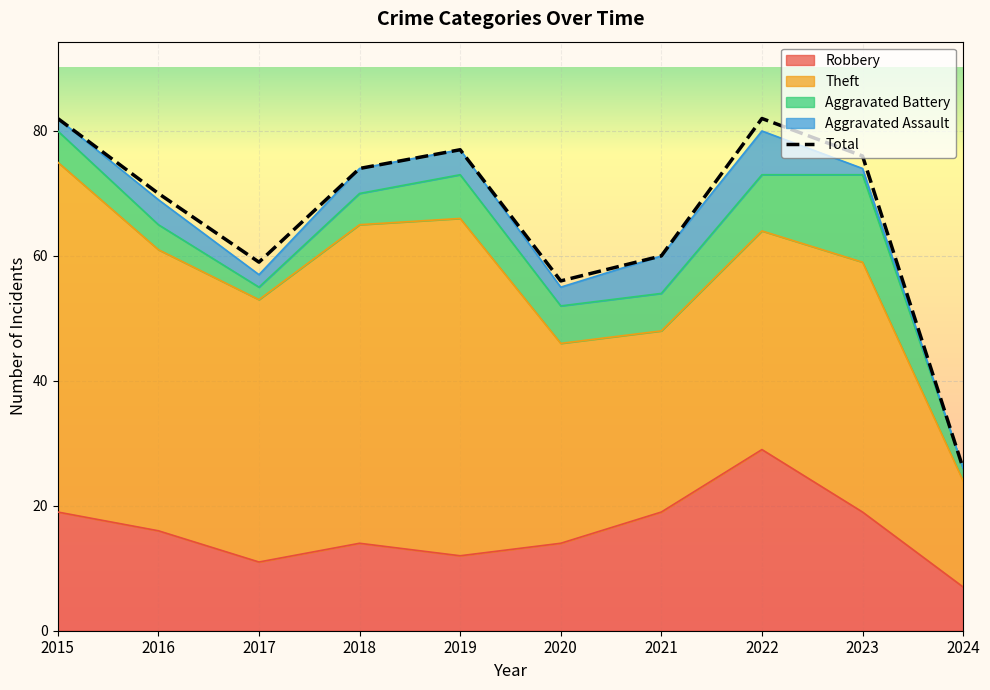

Which category has the lowest value in the Aggravated Battery series?

2017